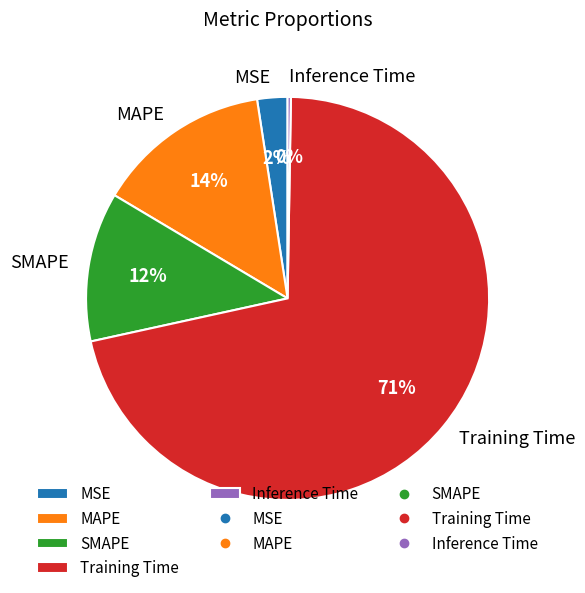

To the nearest percent, what percentage of the pie is MAPE?

14%